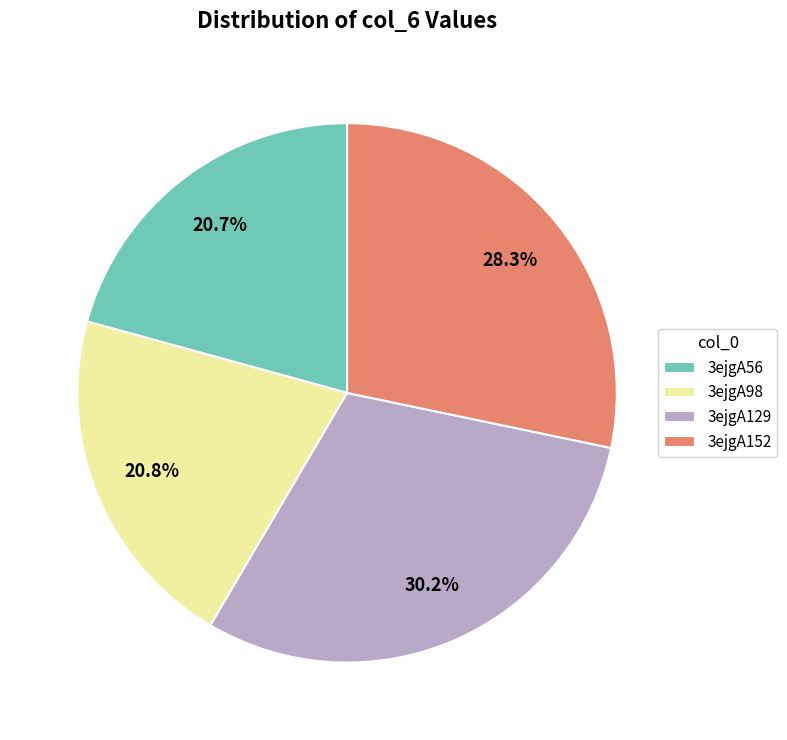

Is it true that 3ejgA56 is 26% of the pie?

False